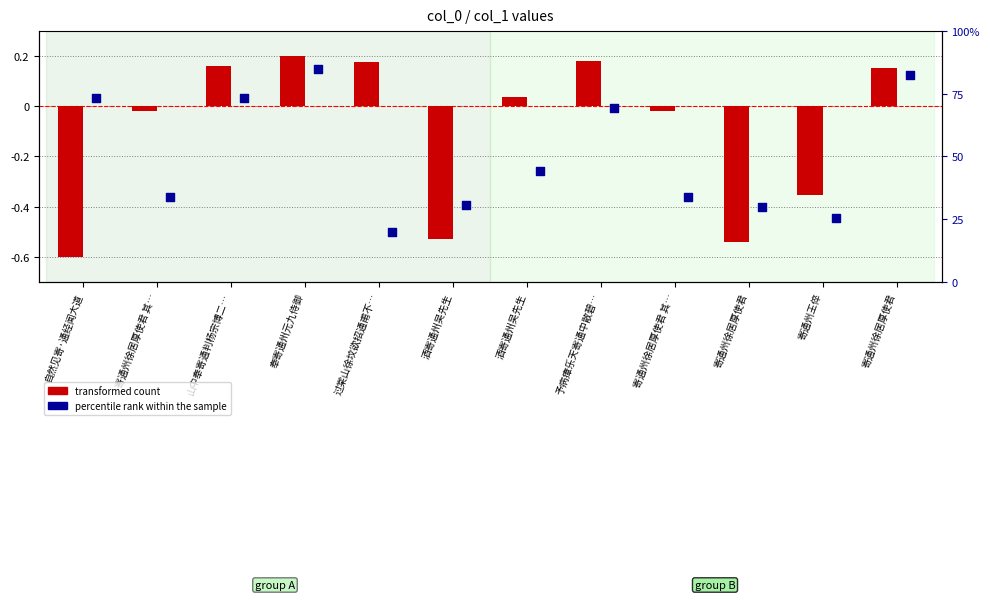

Which series has the largest Y range (max minus min)?

transformed count